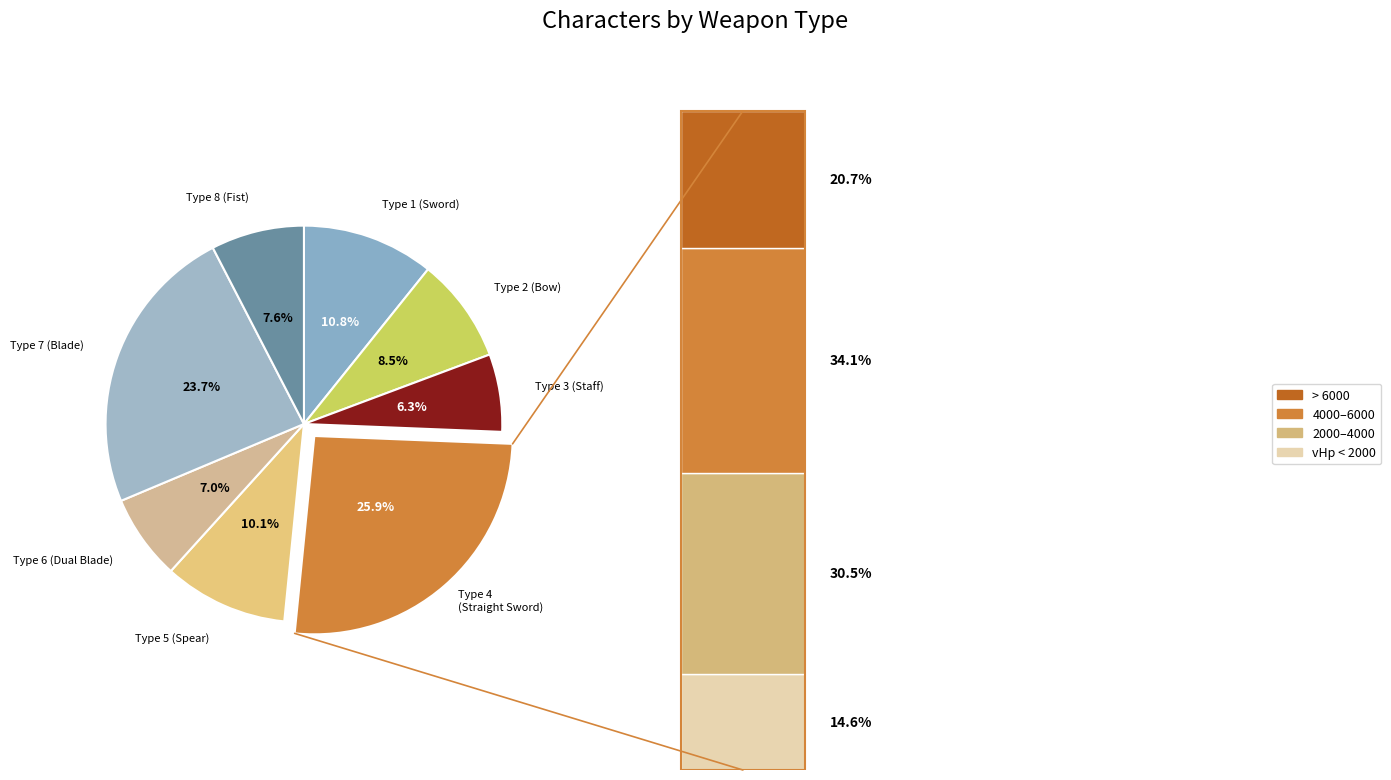

Which slice is the smallest?

3